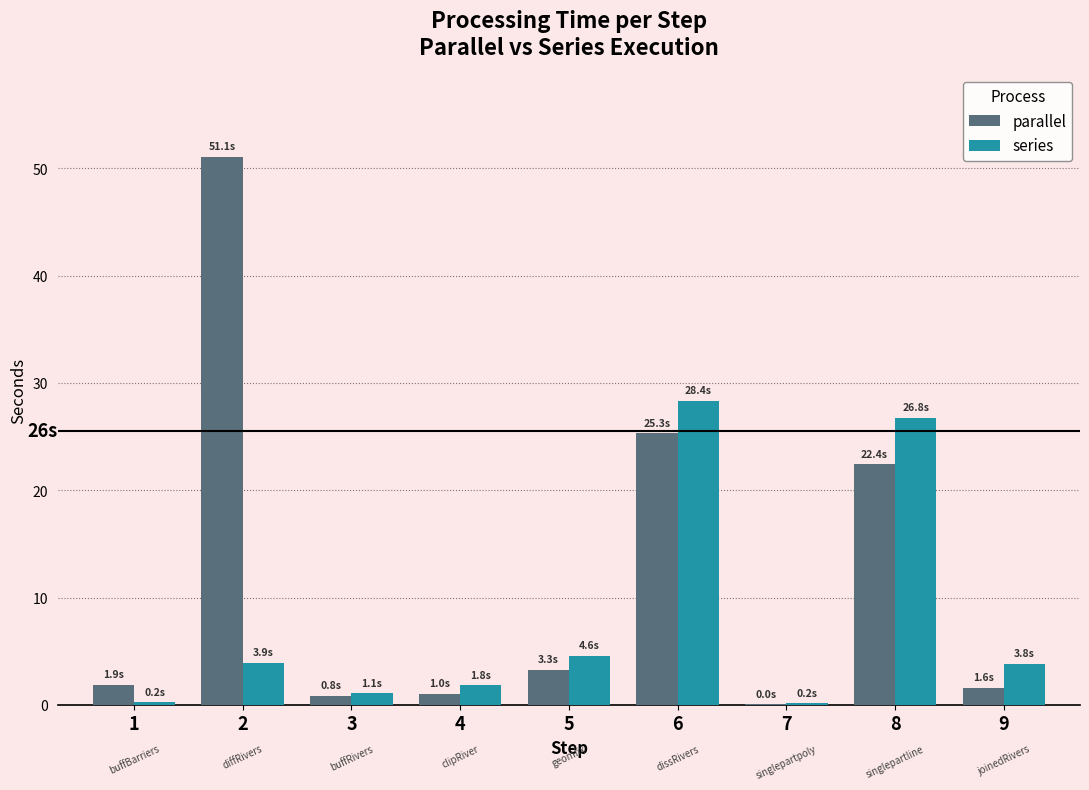

At which label does parallel first exceed 1?

1